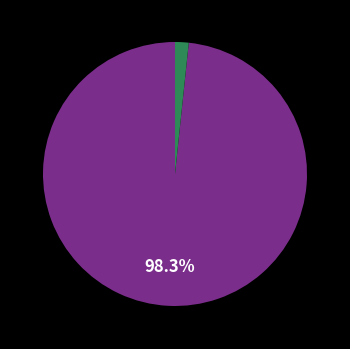

Is there a majority slice in this chart?

Yes